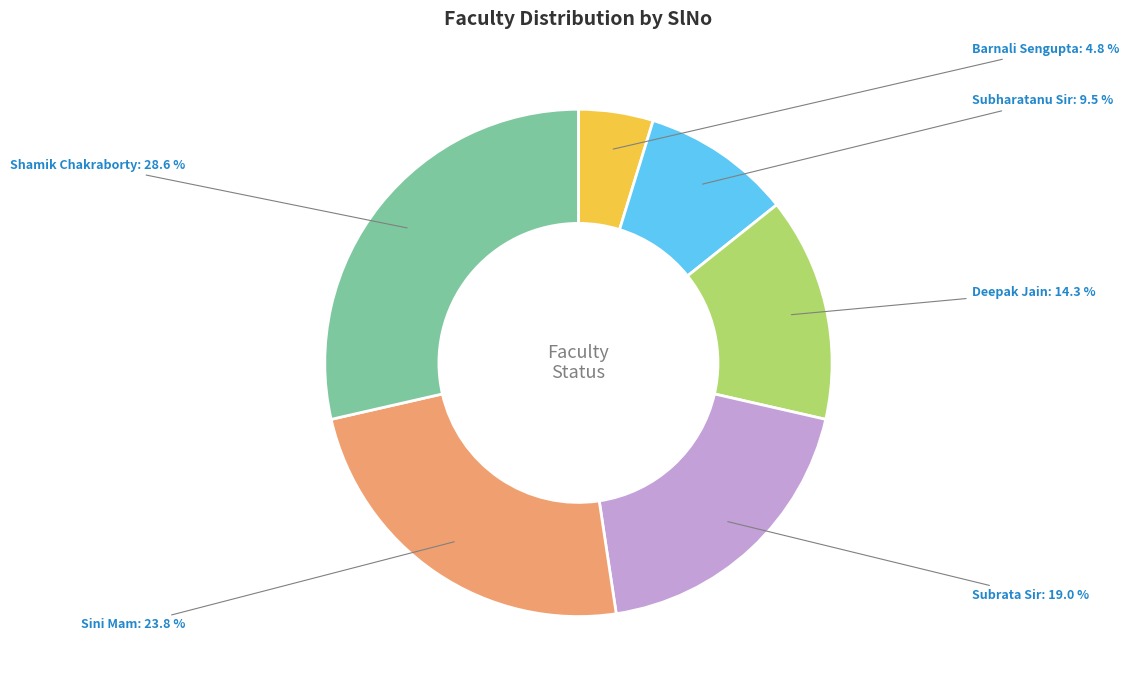

To the nearest percent, what is the difference between the largest and smallest slice percentages?

24%